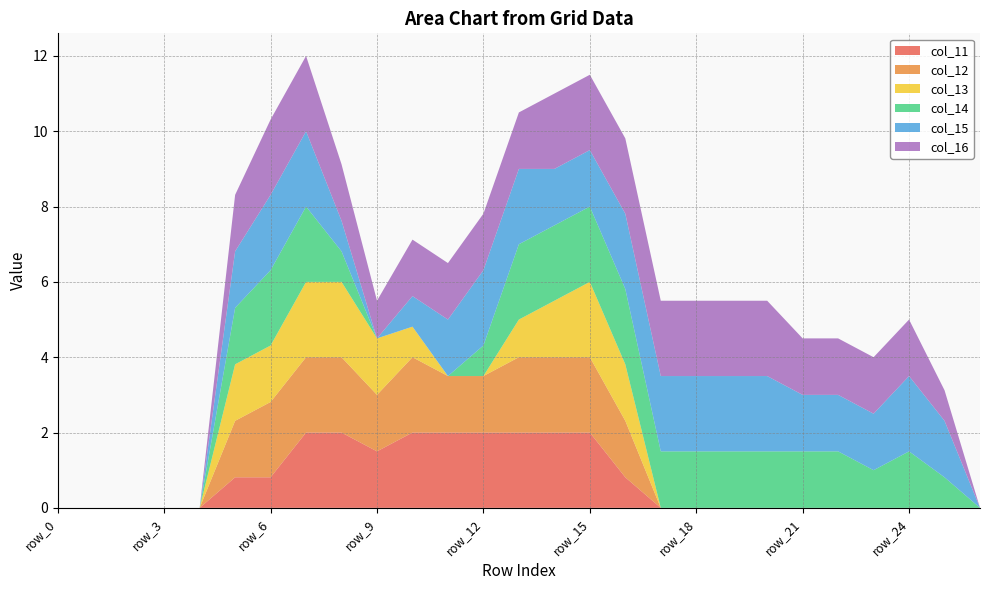

Reading right to left, transcribe all the data shown in this chart.

col_11: 0.0	0.0	0.0	0.0	0.0	0.0	0.0	0.0	0.0	0.0	0.8	2.0	2.0	2.0	2.0	2.0	2.0	1.5	2.0	2.0	0.8	0.8	0.0	0.0	0.0	0.0	0.0
col_12: 0.0	0.0	0.0	0.0	0.0	0.0	0.0	0.0	0.0	0.0	1.5	2.0	2.0	2.0	1.5	1.5	2.0	1.5	2.0	2.0	2.0	1.5	0.0	0.0	0.0	0.0	0.0
col_13: 0.0	0.0	0.0	0.0	0.0	0.0	0.0	0.0	0.0	0.0	1.5	2.0	1.5	1.0	0.0	0.0	0.8	1.5	2.0	2.0	1.5	1.5	0.0	0.0	0.0	0.0	0.0
col_14: 0.0	0.8	1.5	1.0	1.5	1.5	1.5	1.5	1.5	1.5	2.0	2.0	2.0	2.0	0.8	0.0	0.0	0.0	0.8	2.0	2.0	1.5	0.0	0.0	0.0	0.0	0.0
col_15: 0.0	1.5	2.0	1.5	1.5	1.5	2.0	2.0	2.0	2.0	2.0	1.5	1.5	2.0	2.0	1.5	0.8	0.0	0.8	2.0	2.0	1.5	0.0	0.0	0.0	0.0	0.0
col_16: 0.0	0.8	1.5	1.5	1.5	1.5	2.0	2.0	2.0	2.0	2.0	2.0	2.0	1.5	1.5	1.5	1.5	1.0	1.5	2.0	2.0	1.5	0.0	0.0	0.0	0.0	0.0